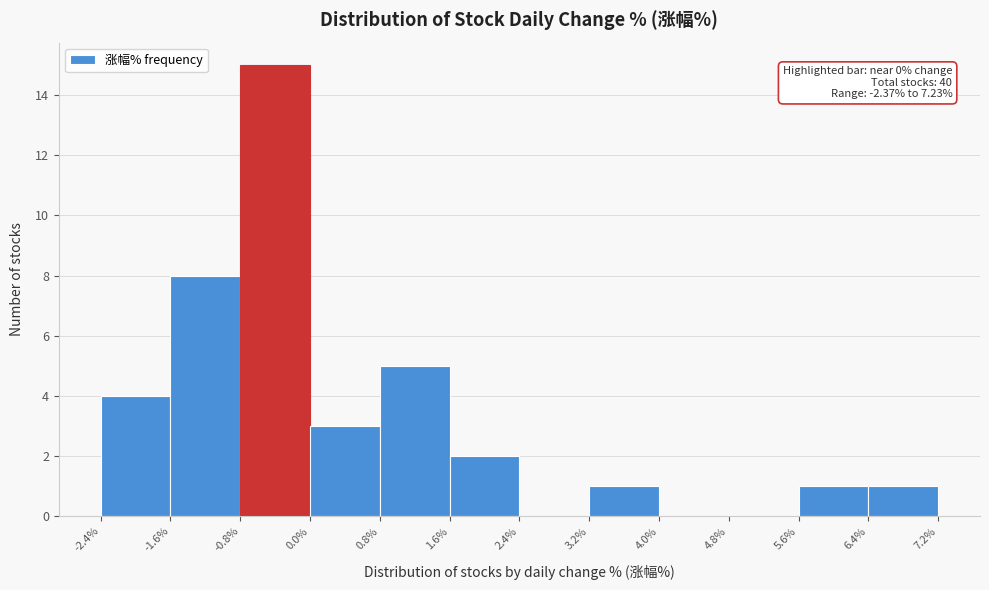

Over which range of the x-axis is the bar tallest?

-0.8% to 0.0%